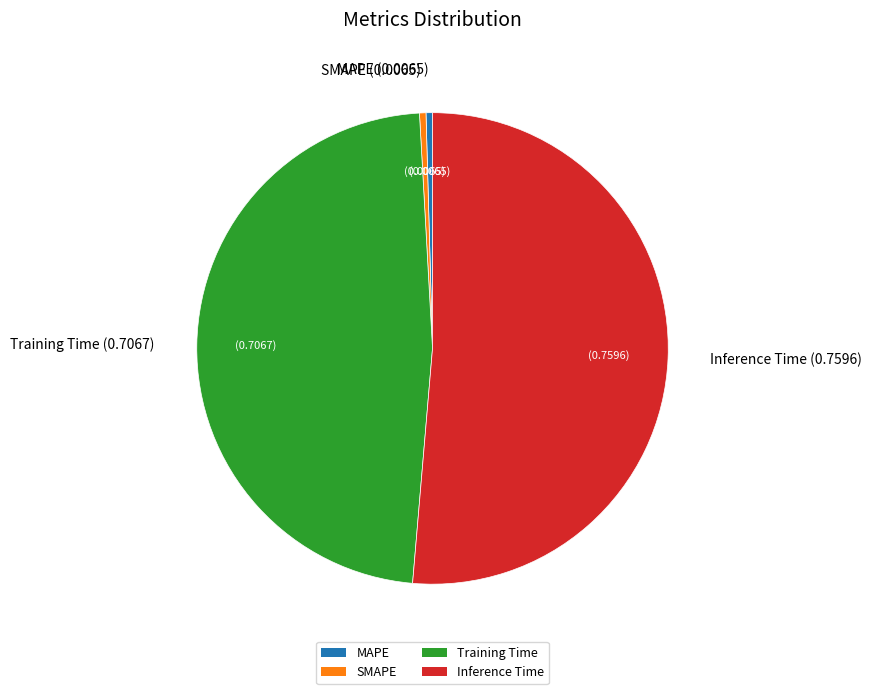

Combined, do MAPE and Training Time account for over 50%?

No